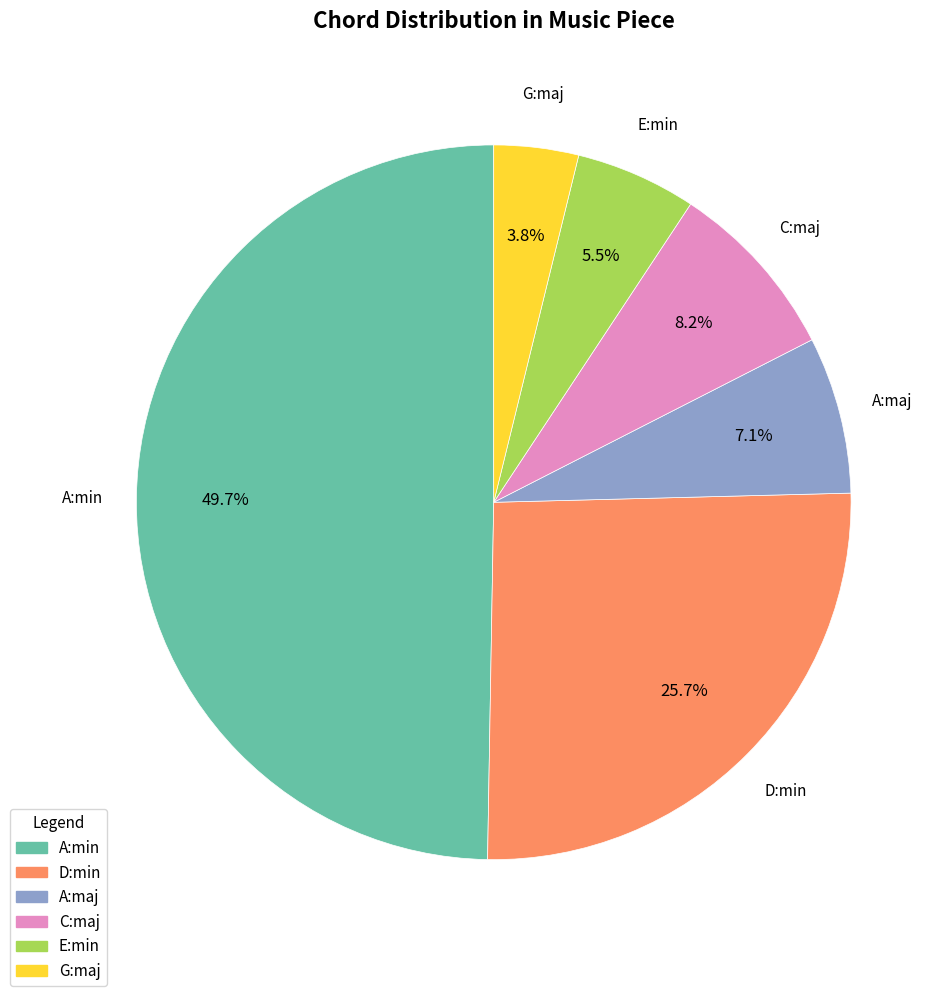

Approximately how many times larger is the value at A:maj compared to C:maj?

0.9